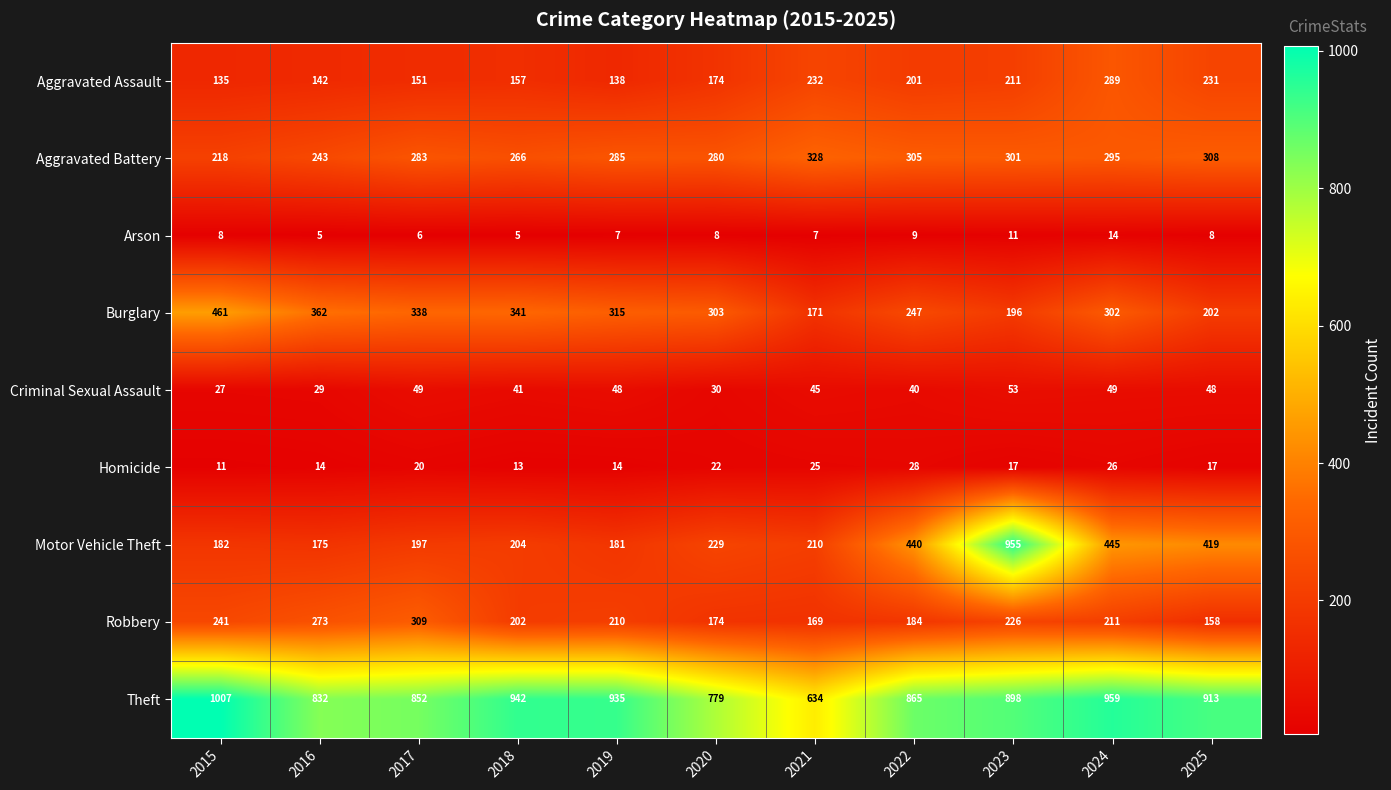

What is the difference between the maximum and minimum values in the Homicide series?

17